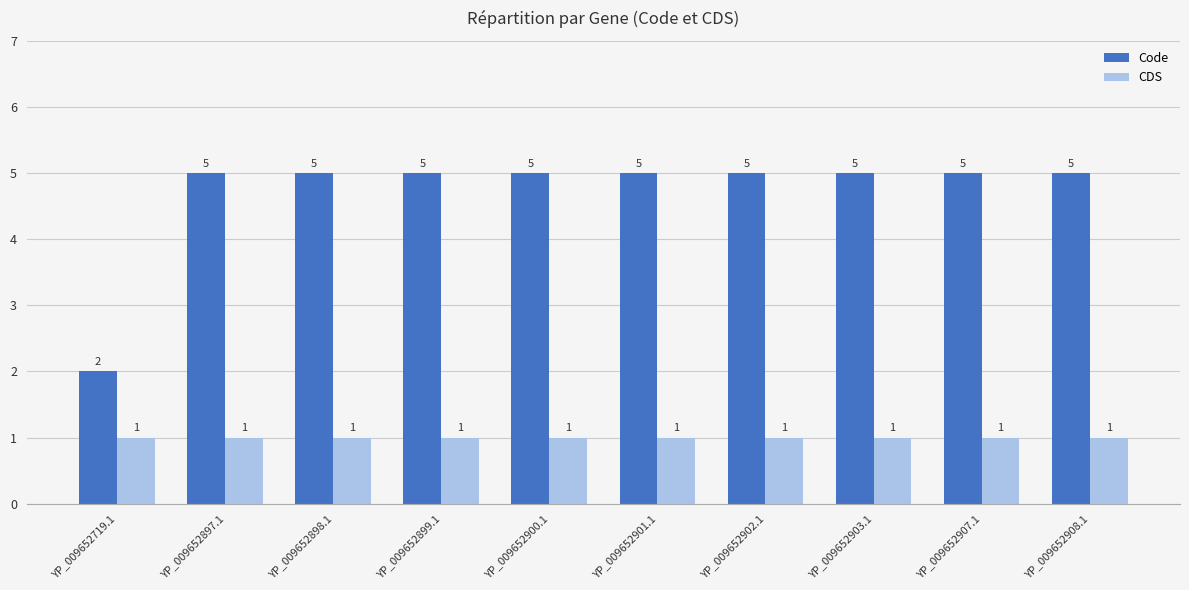

Rank the series at YP_009652901.1 from highest to lowest value.

Code, CDS